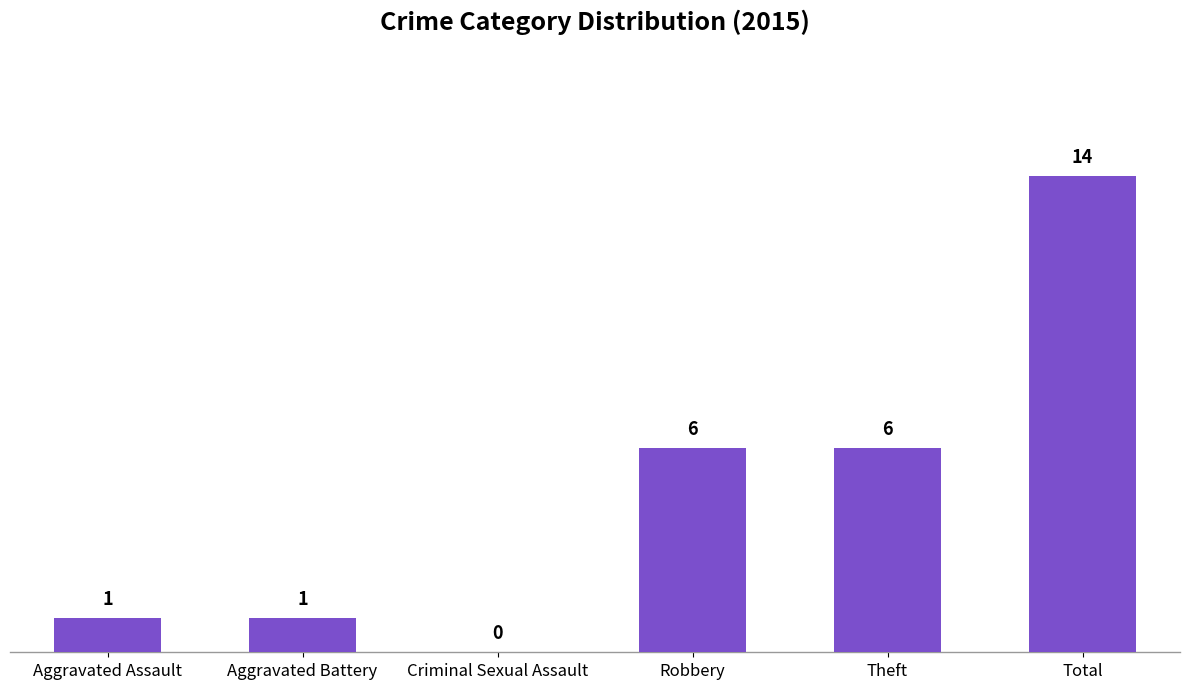

What is the approximate value at Robbery?

6